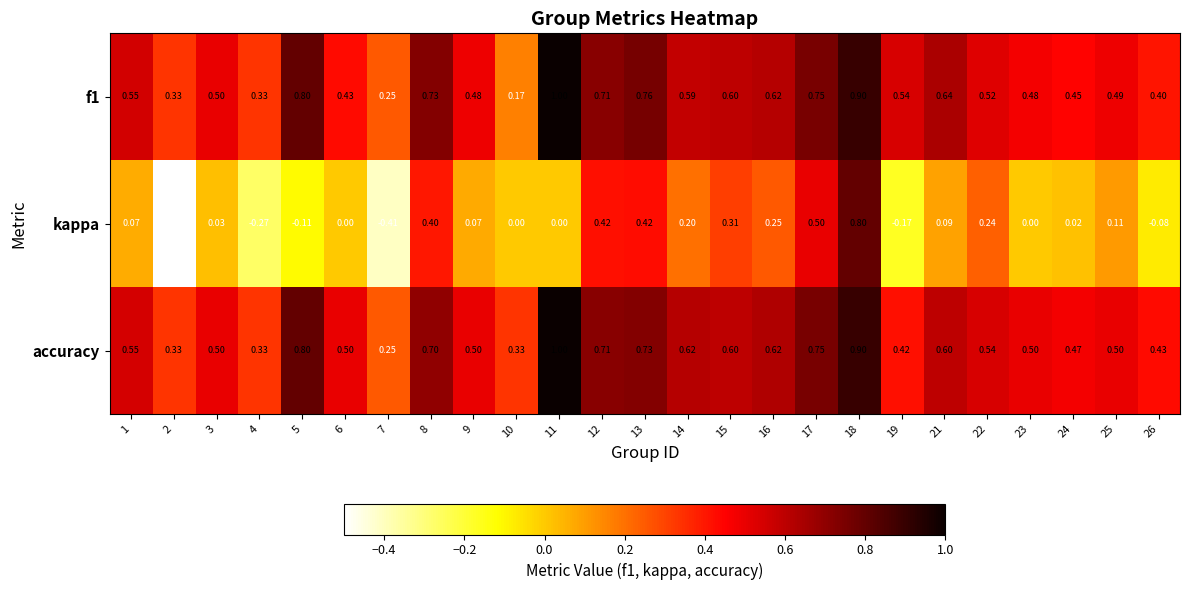

At which category is the sum across all series the highest?

18